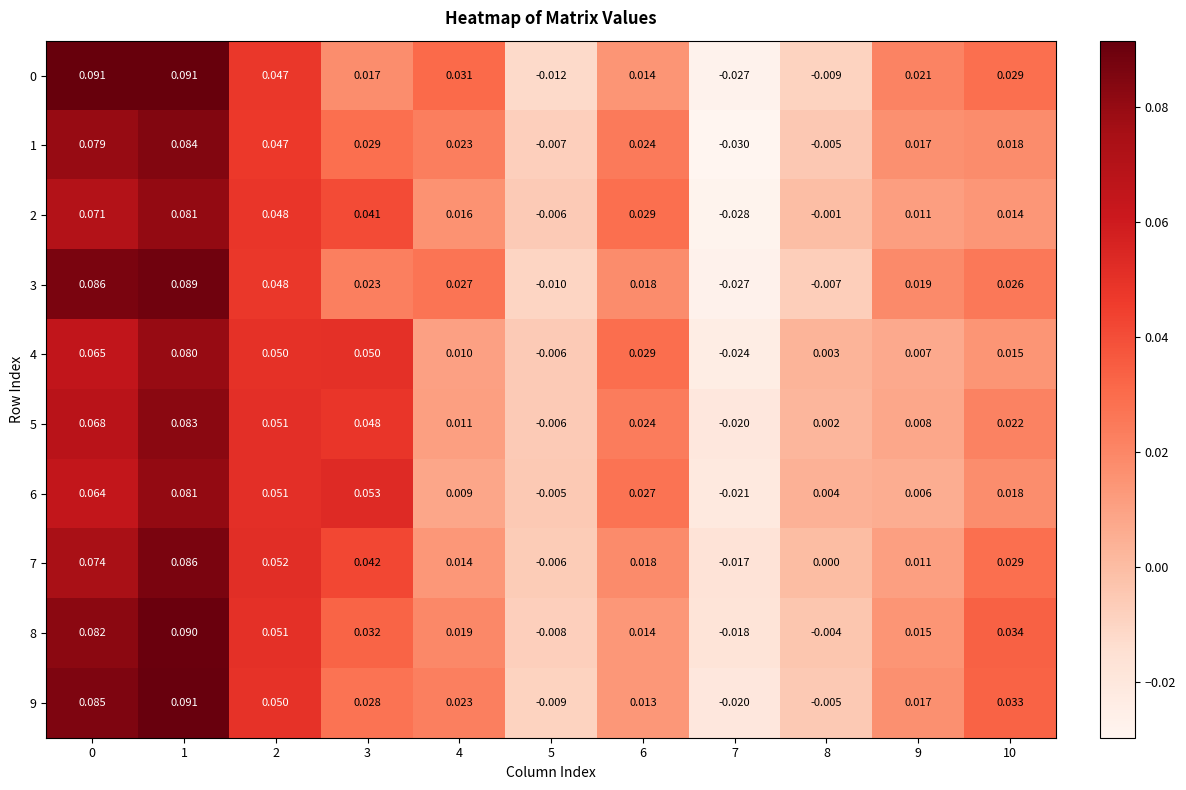

Count the number of data series in this chart.

10